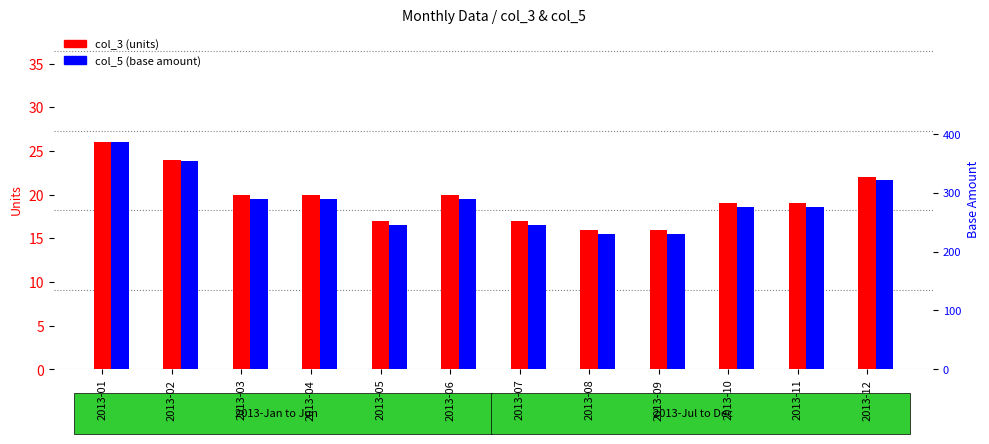

At which label does col_3 (units) first exceed 20?

2013-01